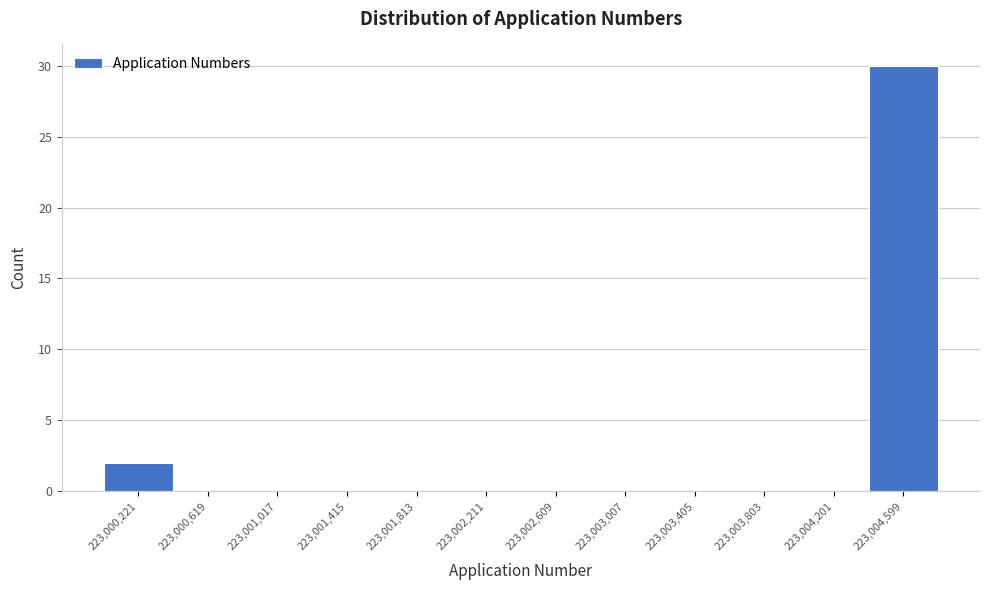

Which range on the x-axis has the tallest bar?

223004400 to 223004800